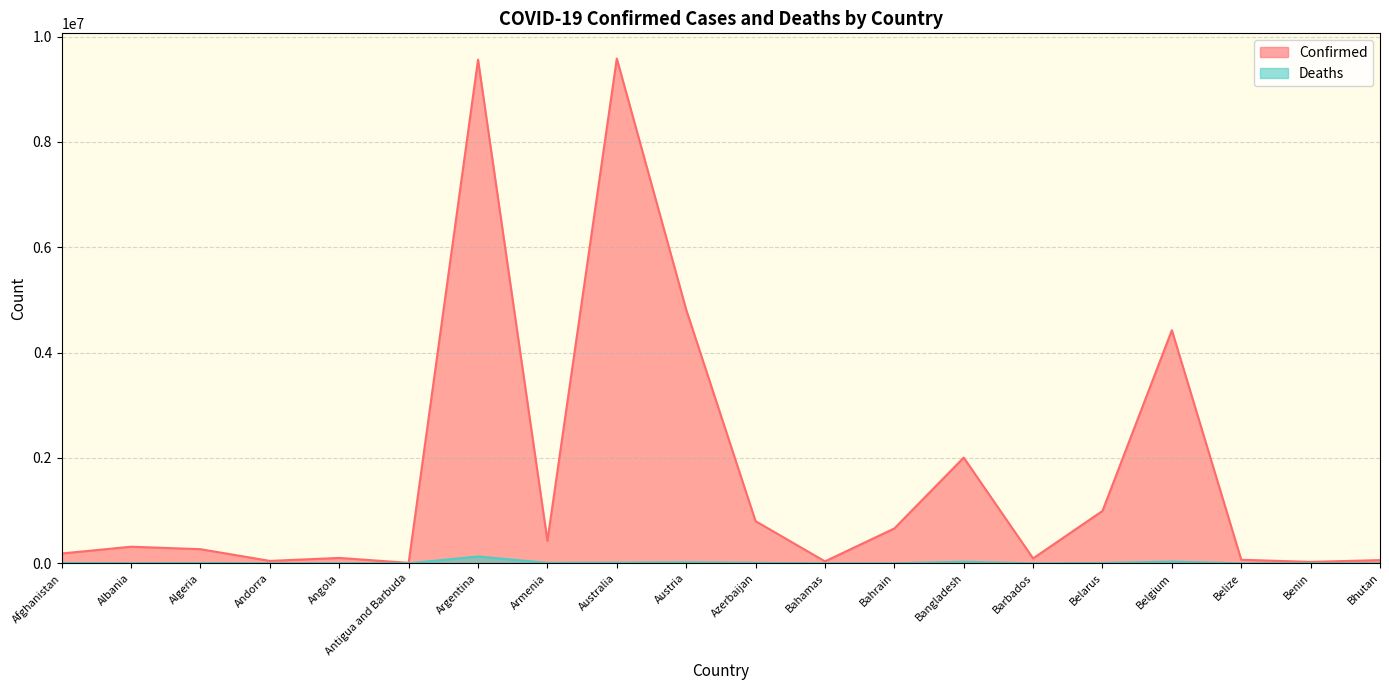

What is the difference between the Confirmed values at Antigua and Barbuda and Azerbaijan?

791705